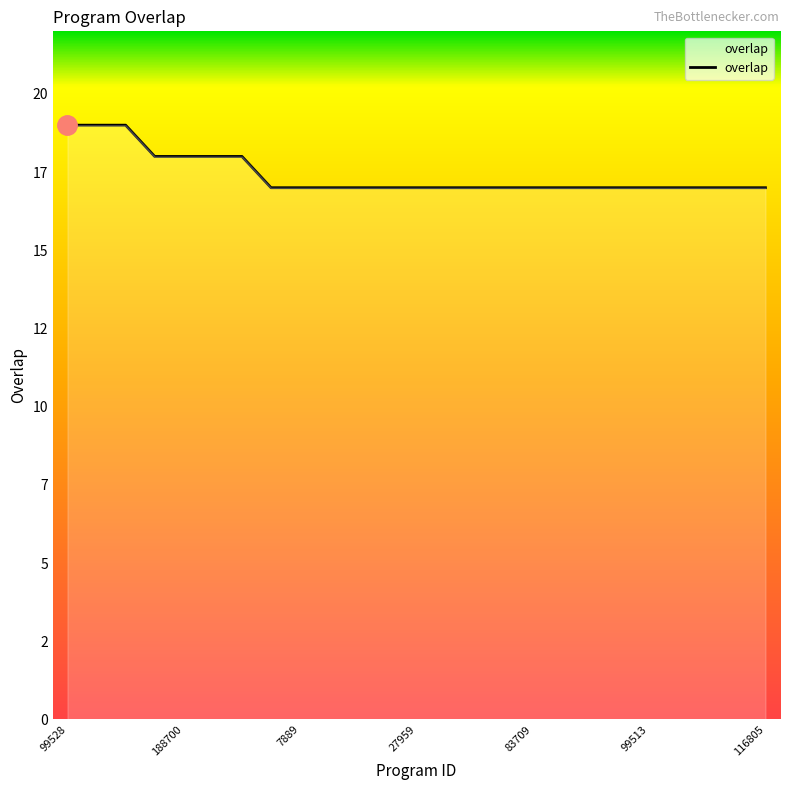

Reading right to left, extract all data points from this chart.

17	17	17	17	17	17	17	17	17	17	17	17	17	17	17	17	17	17	18	18	18	18	19	19	19